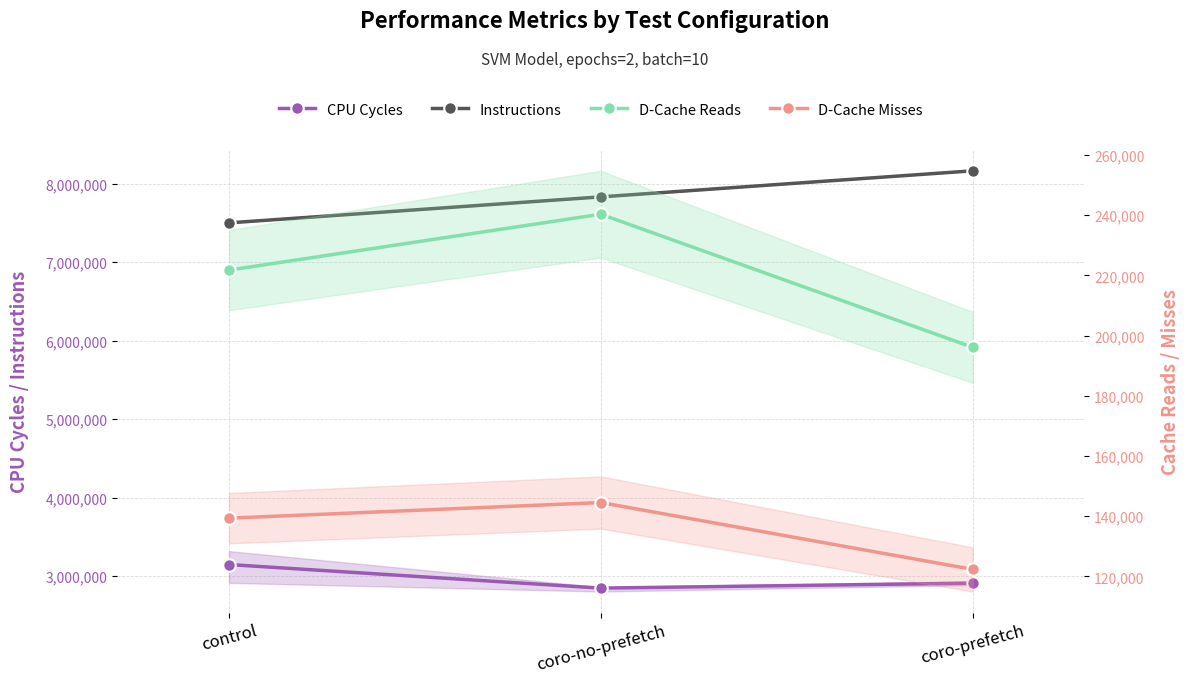

At which category is the sum across all series the highest?

coro-prefetch